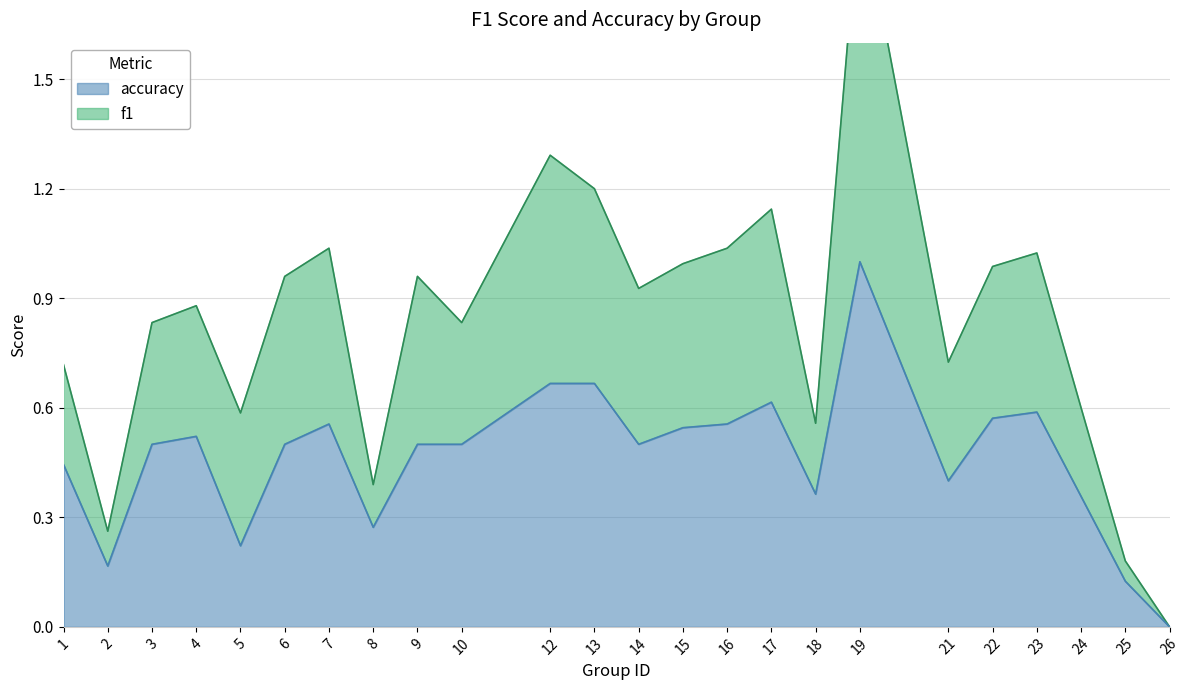

True or false: f1 and accuracy cross at least once.

False